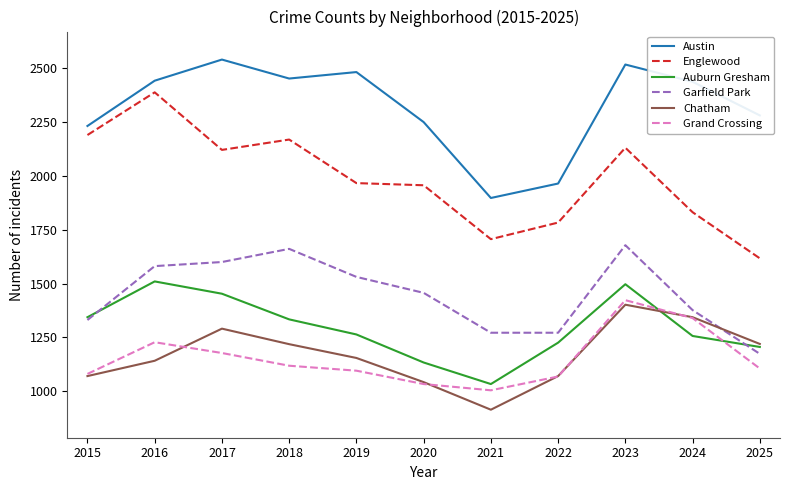

True or false: Garfield Park and Austin intersect in this chart.

False